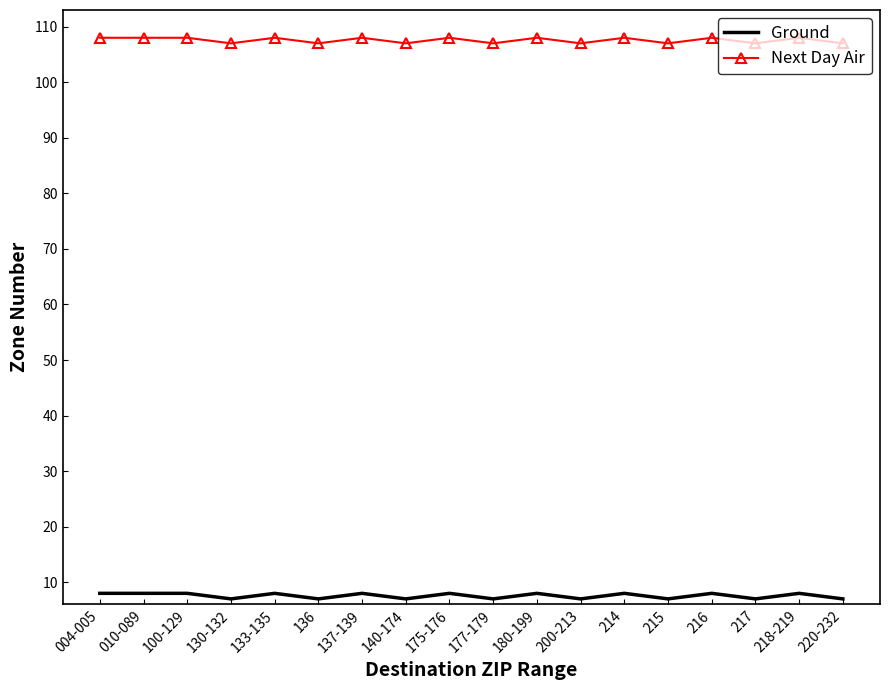

True or false: Next Day Air and Ground cross at least once.

False